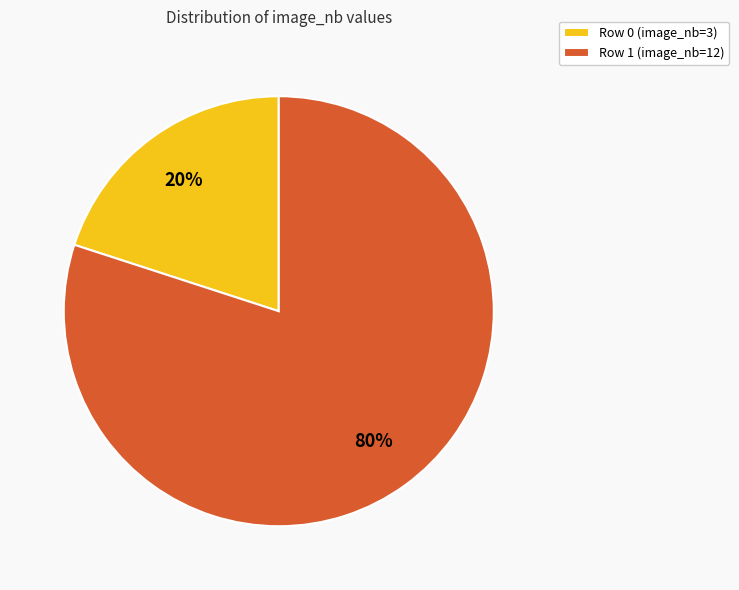

Is Row 0 (image_nb=3) the majority of the pie?

No